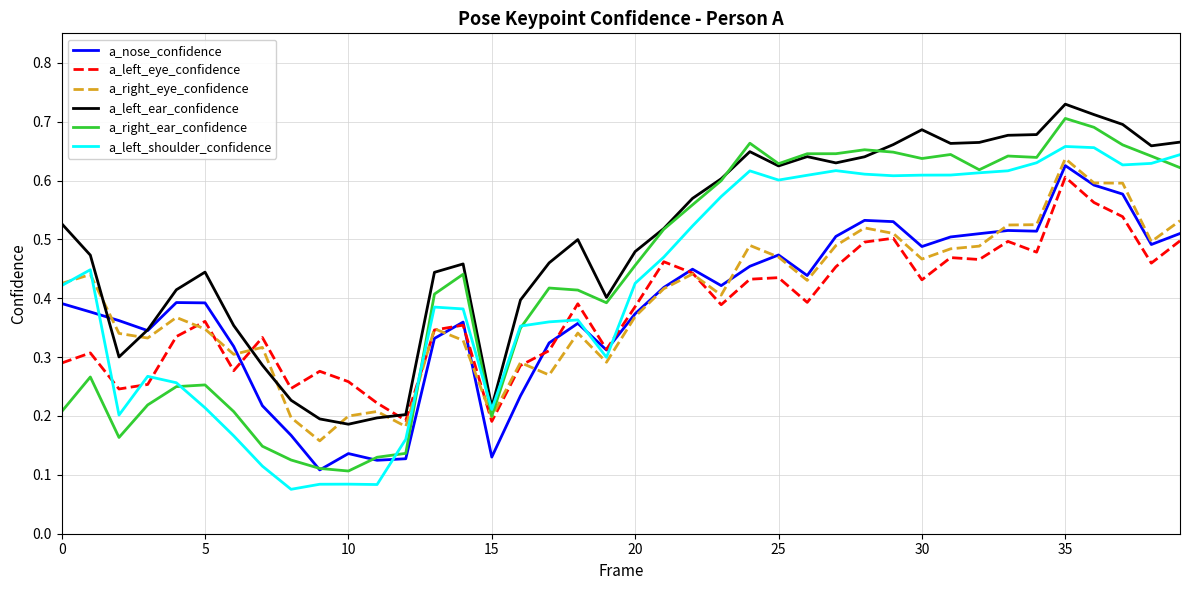

Which series has the largest range (max minus min)?

a_right_ear_confidence